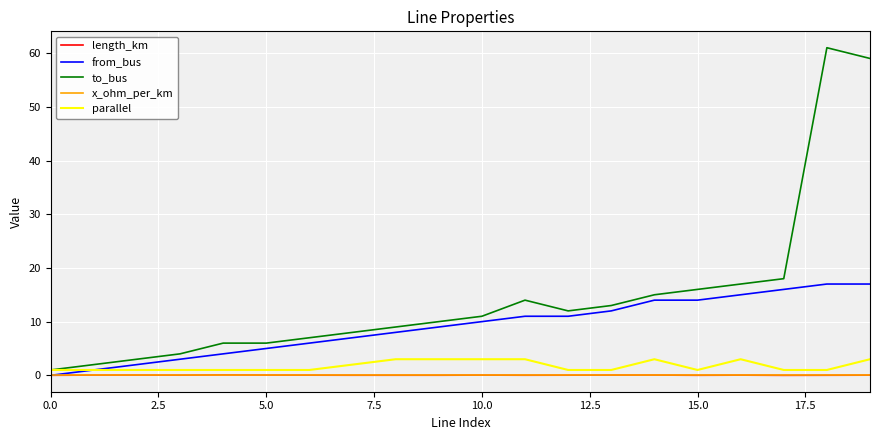

What is the maximum value for parallel?

3.0